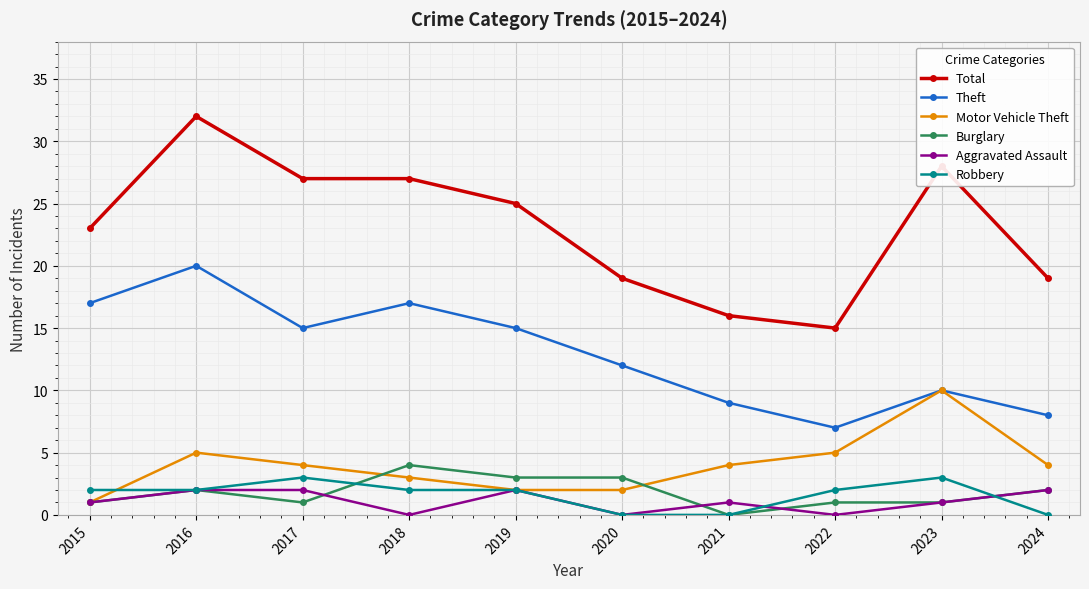

At which category is the sum across all series the highest?

2016